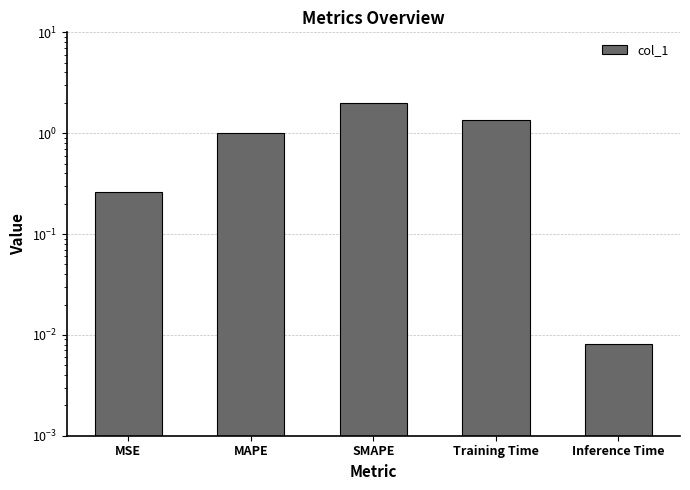

What is the change in value from SMAPE to Training Time?

-0.6